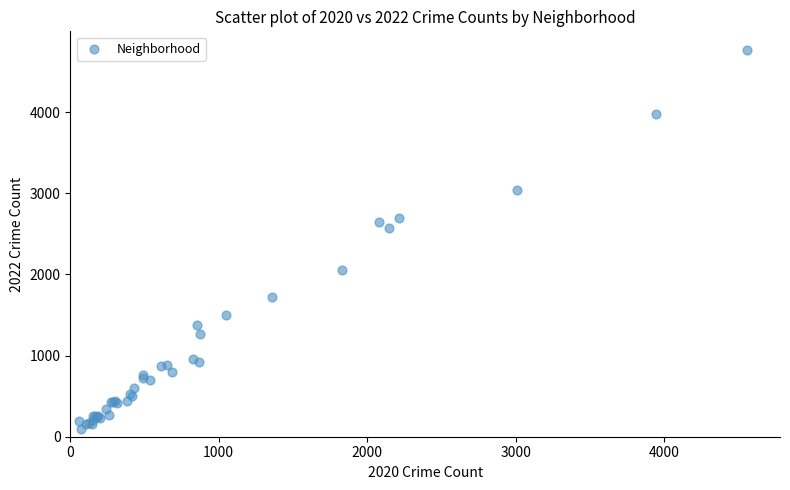

What Y value in the scatter plot is closest to 2430?

2566